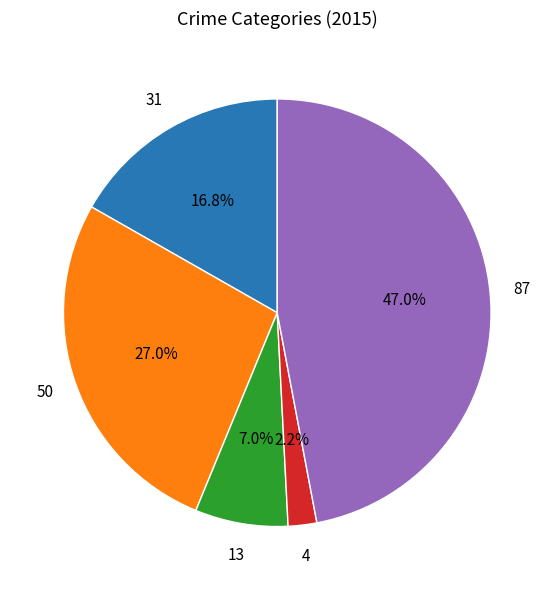

Is there a majority slice in this chart?

No